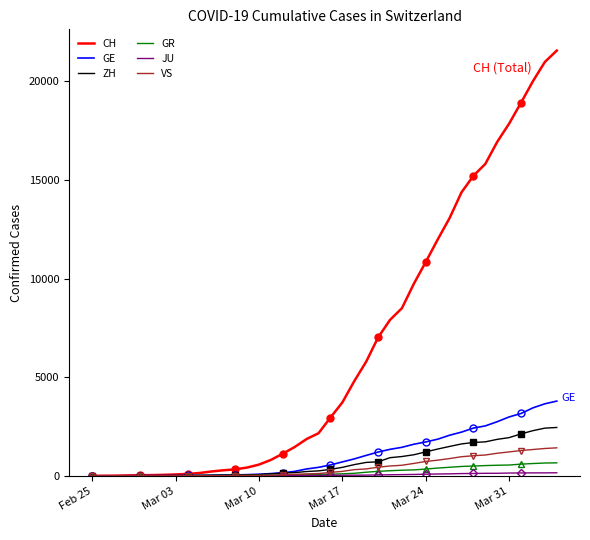

Which series has the largest total across all categories?

CH